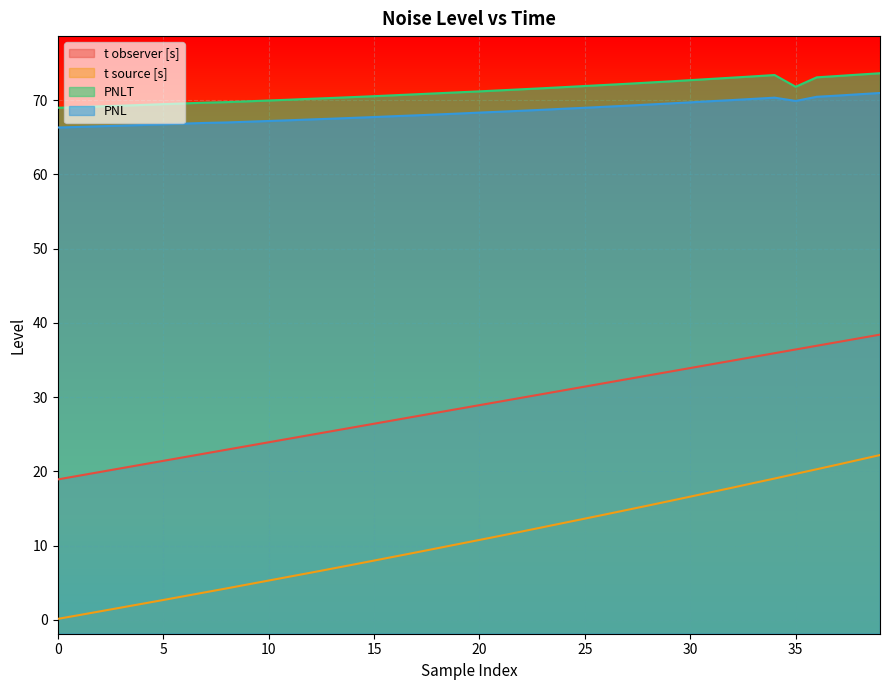

The value of PNL at 10 is 67.2. True or false?

True